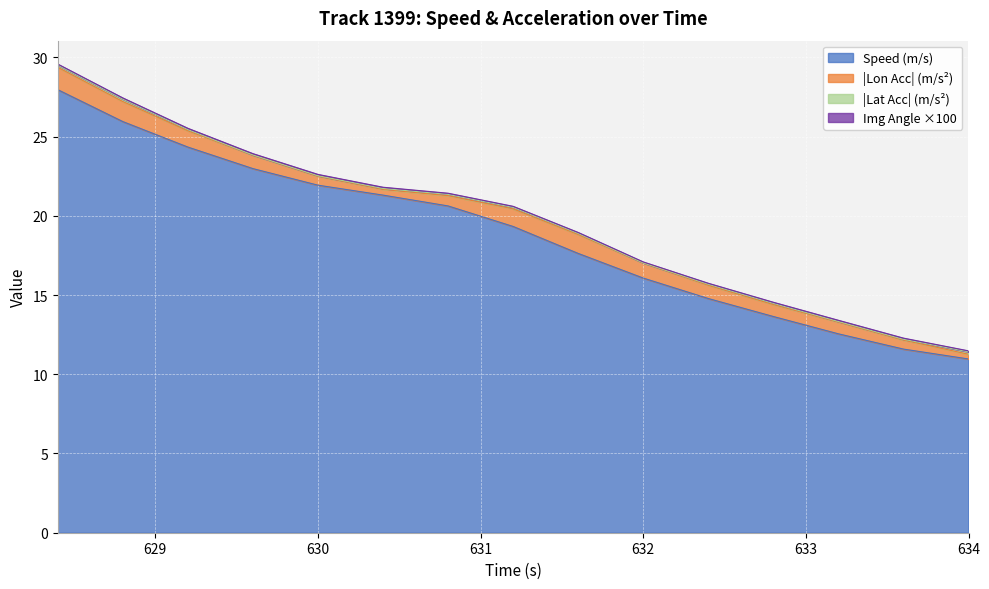

In lat_acc_abs, how many points are lower than both neighbors (excluding endpoints)?

3